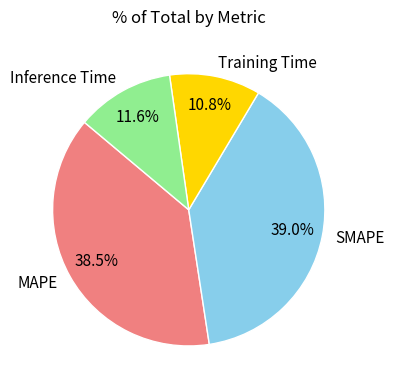

Which slice is the smallest?

Training Time